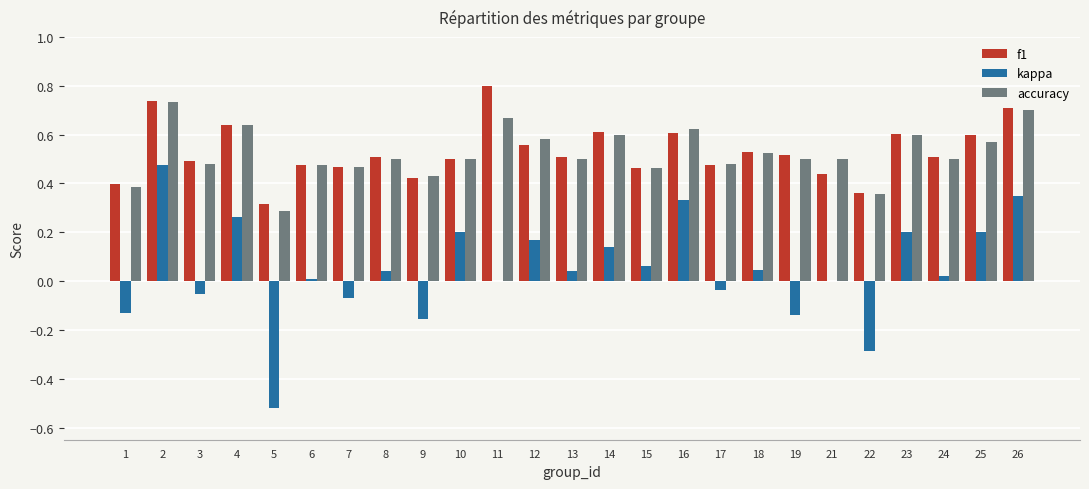

The value of kappa at 1 is -0.2. True or false?

False